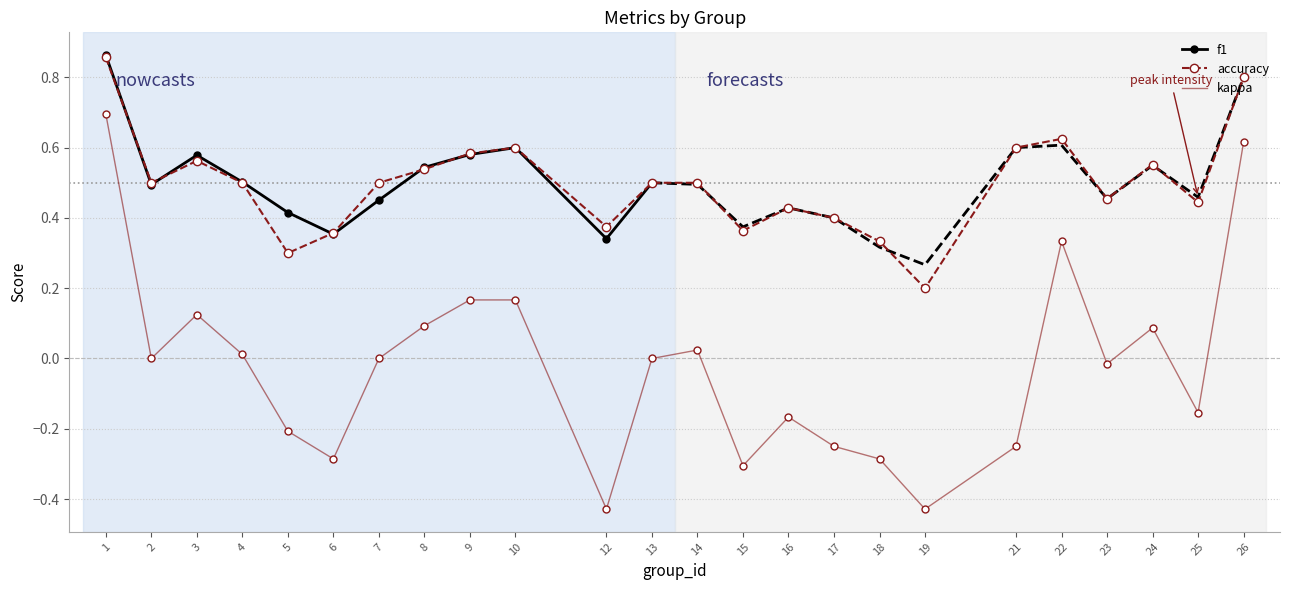

Is it true that accuracy equals 0.6 at 24?

True